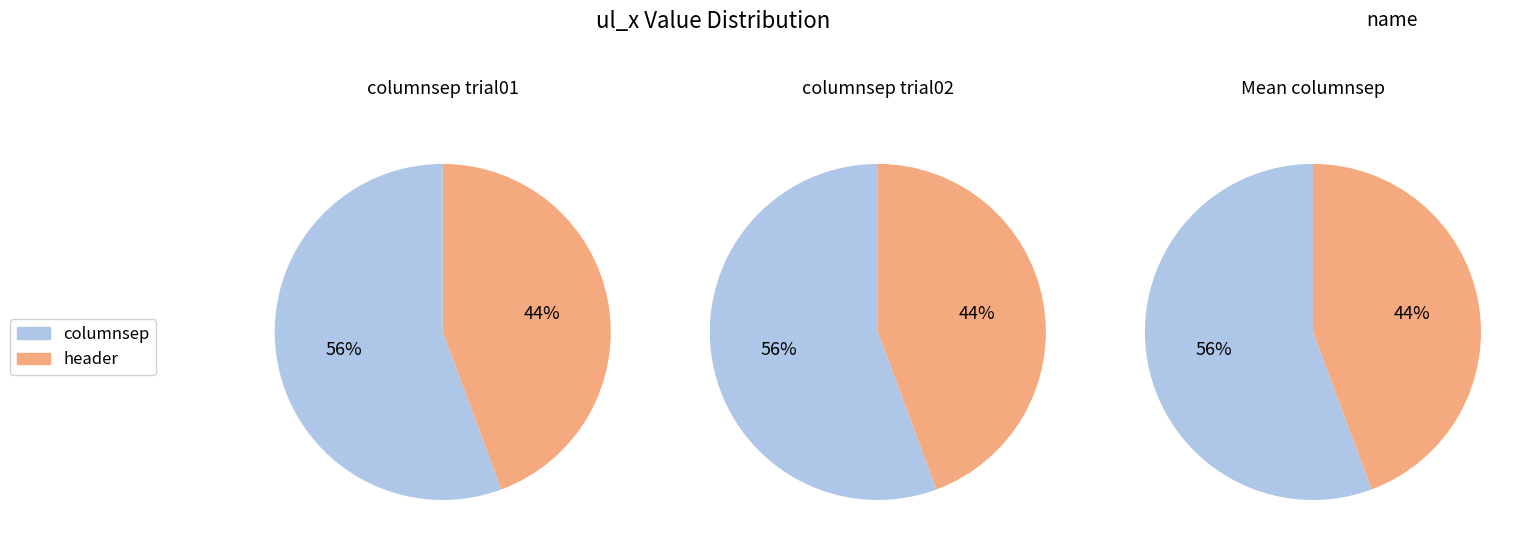

Is there a majority slice in this chart?

Yes